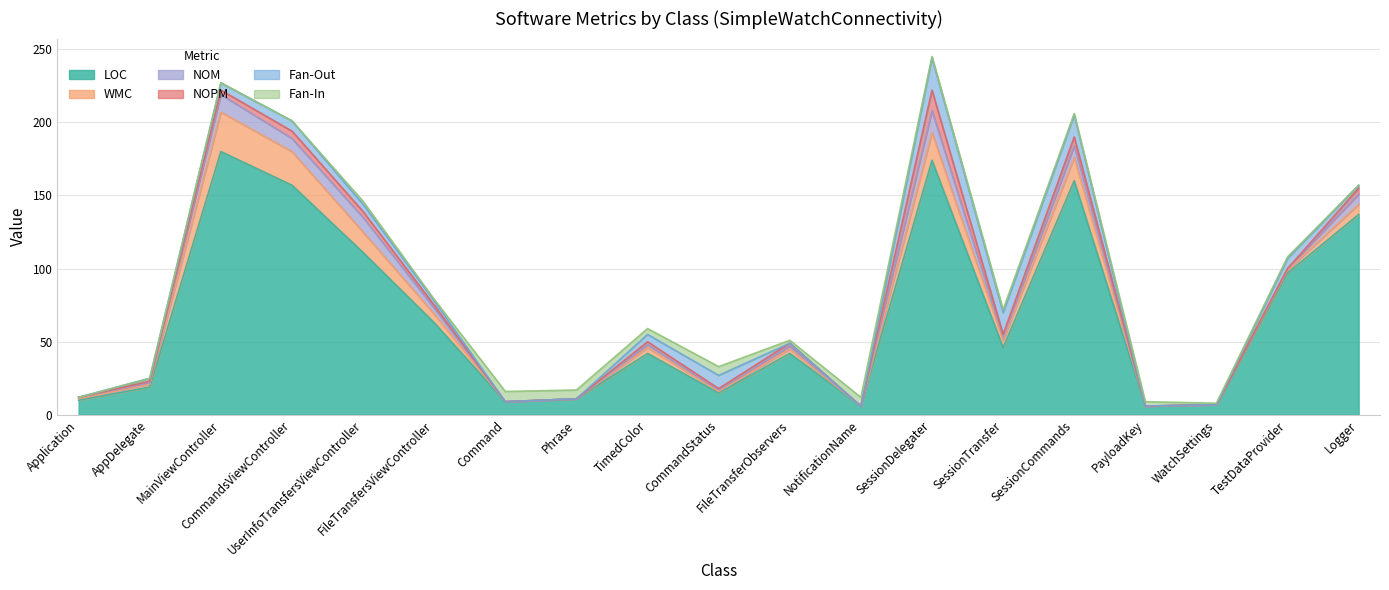

What is the difference between the highest and lowest values at SessionCommands?

159